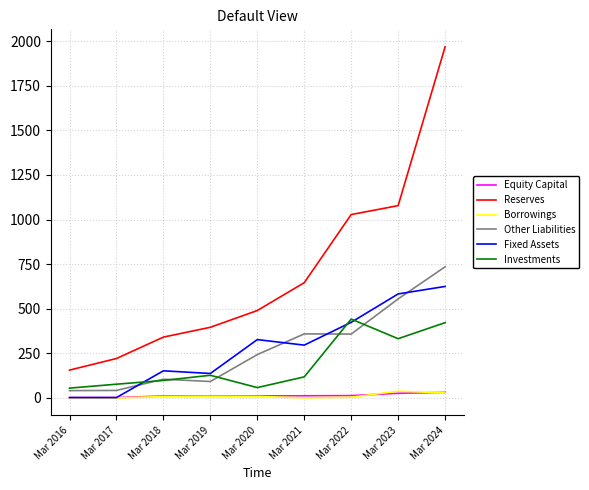

How many lines are shown in the chart?

6